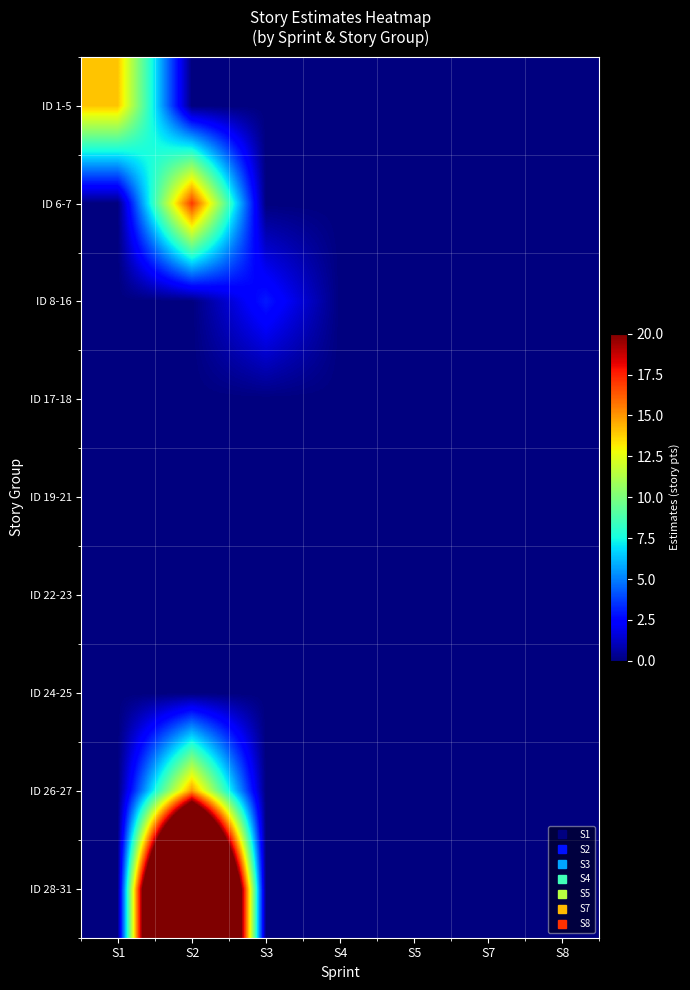

Reading left to right, list all the values displayed in this chart.

ID 1-5: S1=14	S2=0	S3=0	S4=0	S5=0	S7=0	S8=0
ID 6-7: S1=0	S2=17	S3=0	S4=0	S5=0	S7=0	S8=0
ID 8-16: S1=0	S2=0	S3=3	S4=0	S5=0	S7=0	S8=0
ID 17-18: S1=0	S2=0	S3=0	S4=0	S5=0	S7=0	S8=0
ID 19-21: S1=0	S2=0	S3=0	S4=0	S5=0	S7=0	S8=0
ID 22-23: S1=0	S2=0	S3=0	S4=0	S5=0	S7=0	S8=0
ID 24-25: S1=0	S2=0	S3=0	S4=0	S5=0	S7=0	S8=0
ID 26-27: S1=0	S2=15	S3=0	S4=0	S5=0	S7=0	S8=0
ID 28-31: S1=0	S2=60	S3=0	S4=0	S5=0	S7=0	S8=0